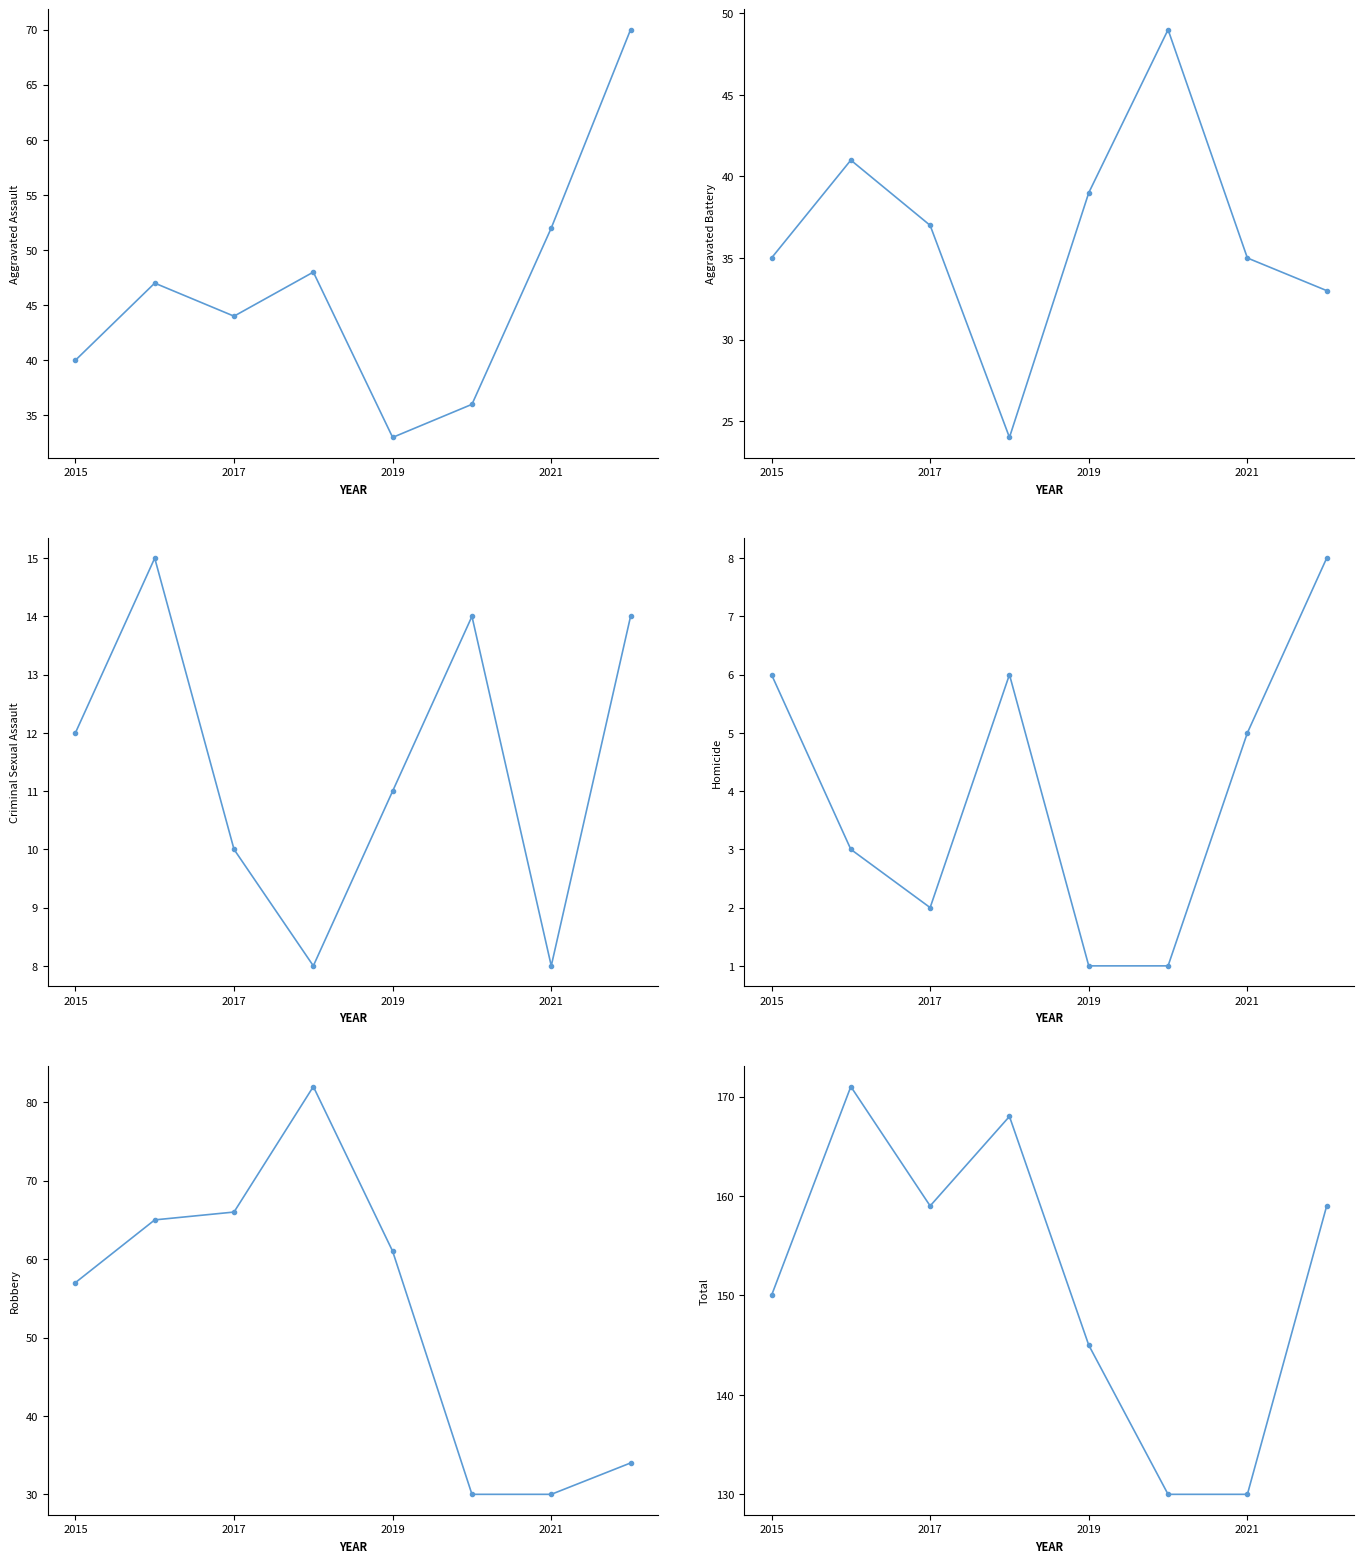

Which series has the widest spread of values?

Robbery